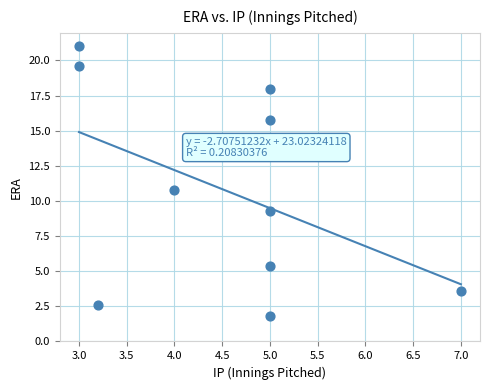

What is the average X value?

4.5